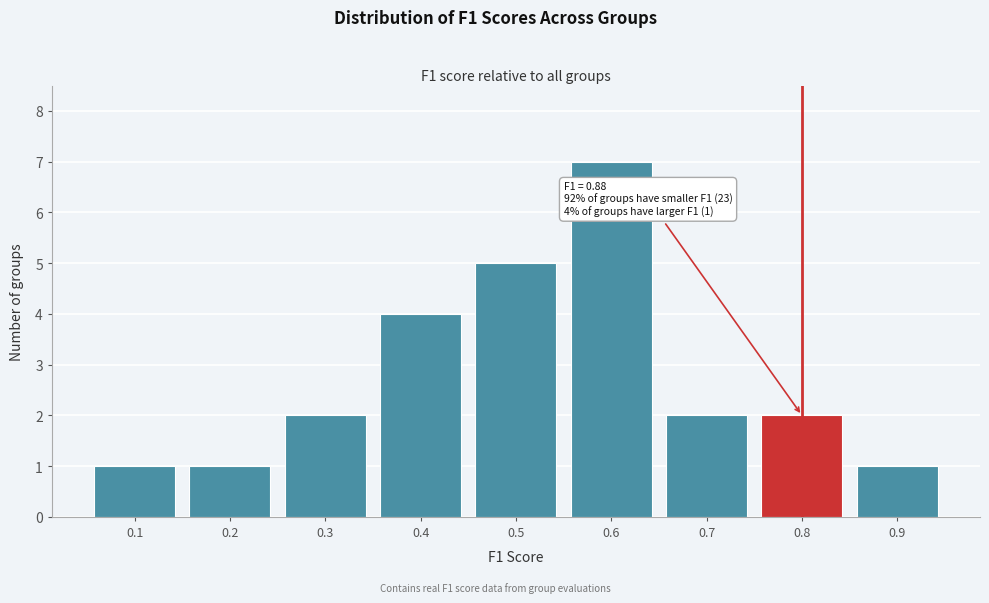

Reading left to right, what are all the values shown in this chart?

1	1	2	4	5	7	2	2	1